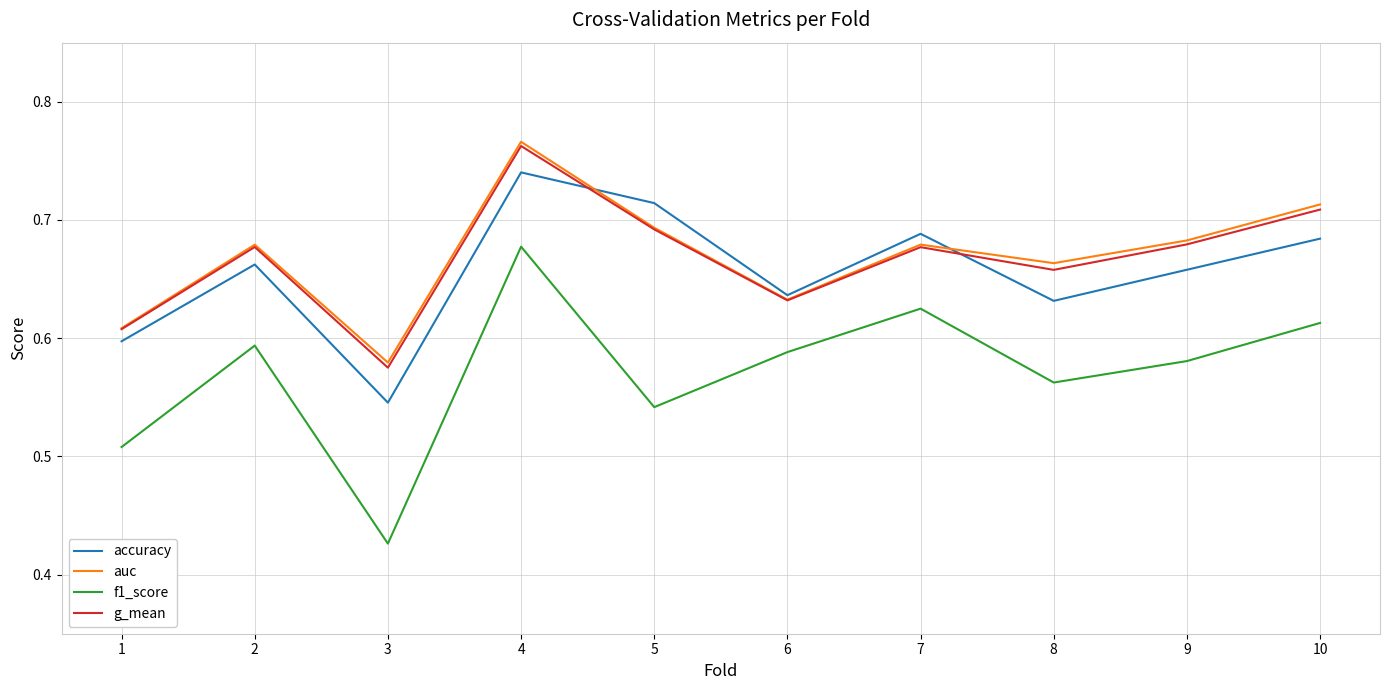

How many lines are shown in the chart?

4